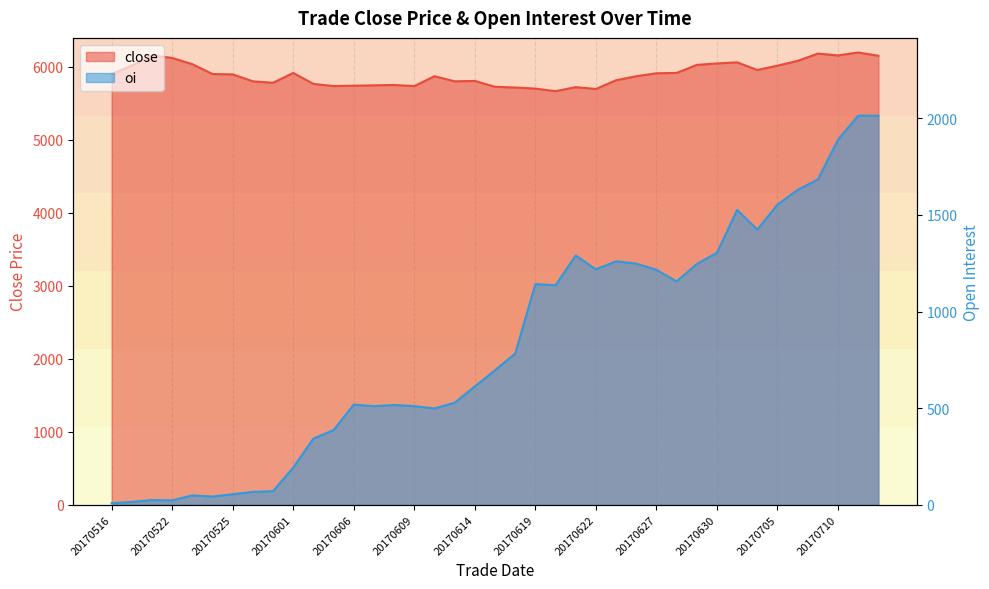

Which label corresponds to the largest value in the chart?

20170711